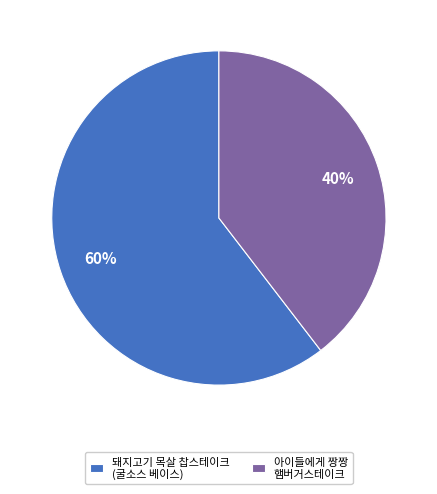

Which has a higher value, 돼지고기 목살 찹스테이크 (굴소스 베이스) or 아이들에게 짱짱 햄버거스테이크?

돼지고기 목살 찹스테이크 (굴소스 베이스)